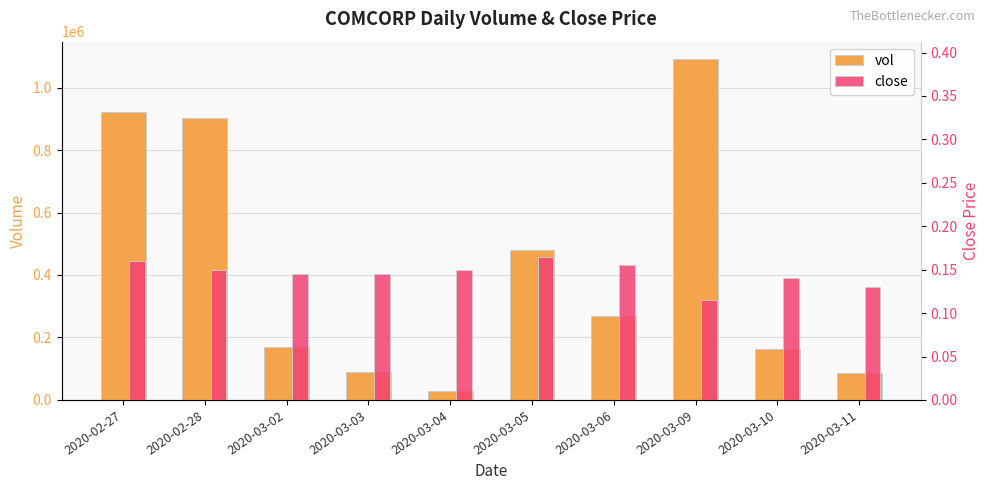

How many series are shown in this chart?

2